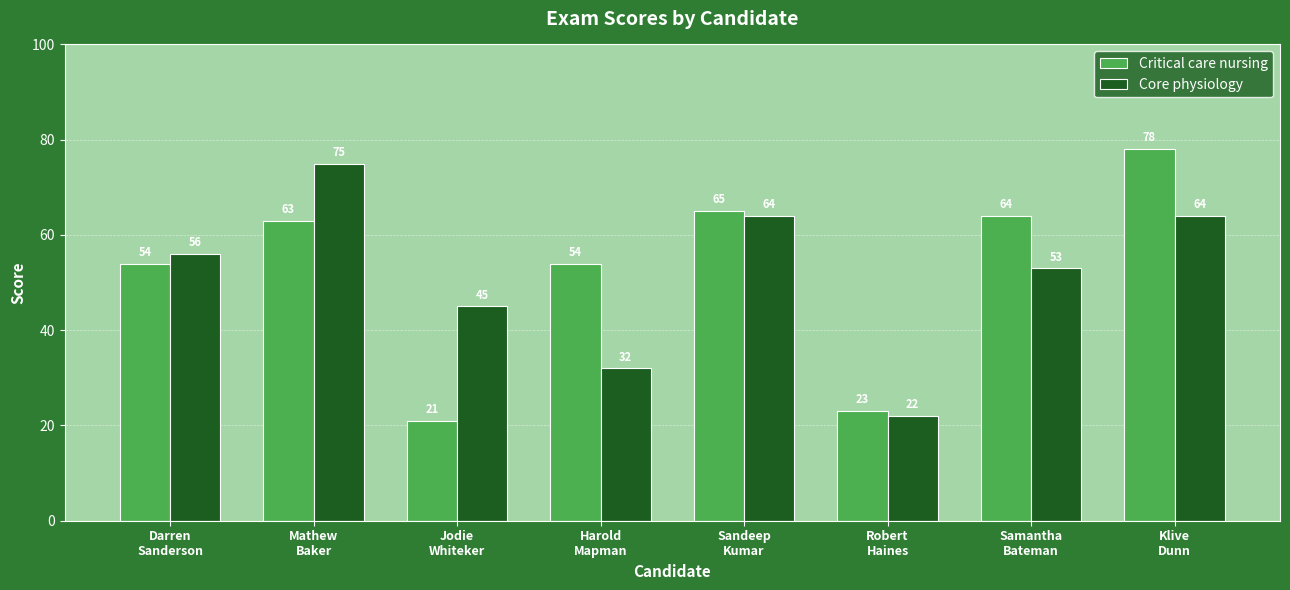

Does the chart contain any negative values?

No